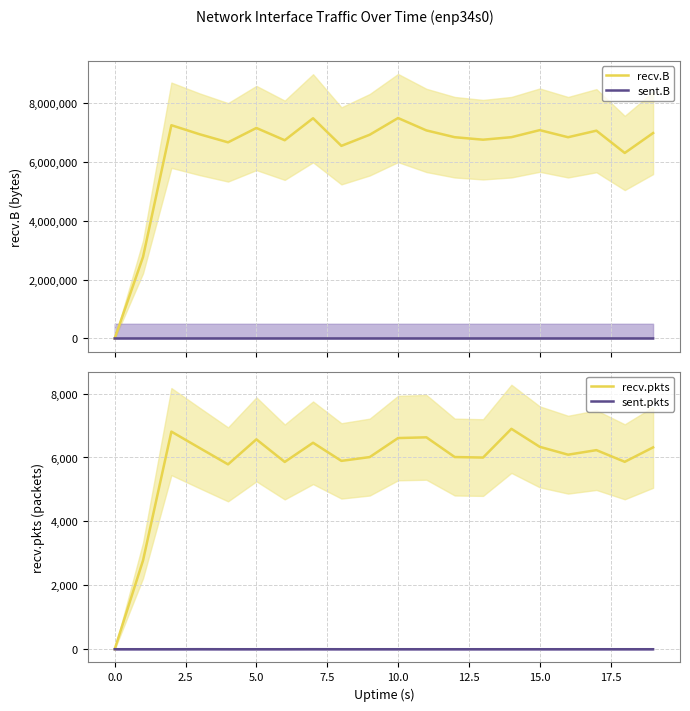

What is the maximum value for recv.B?

7502070